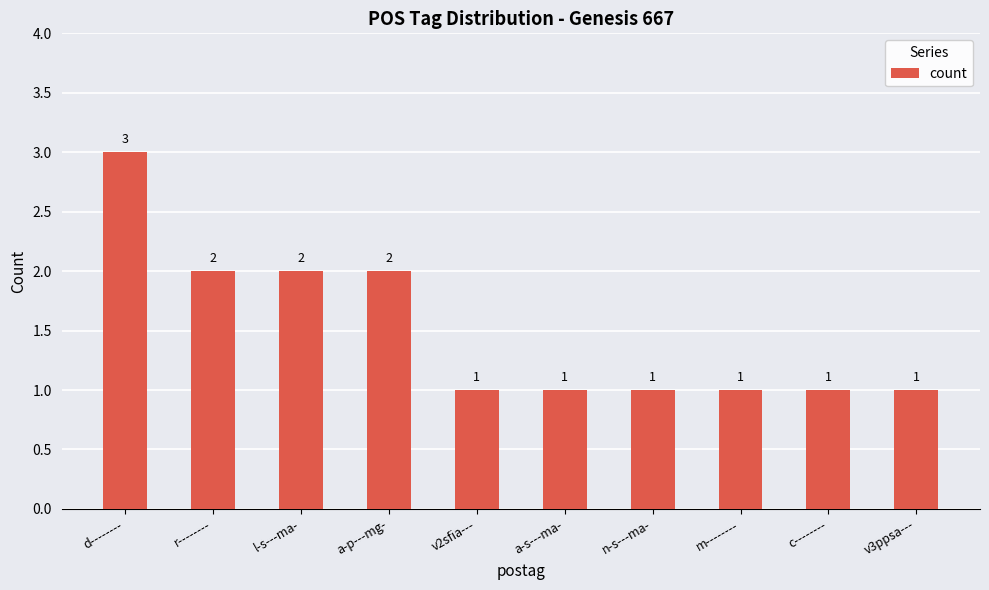

What is the ratio of the value at c-------- to the value at a-s---ma-?

1.0